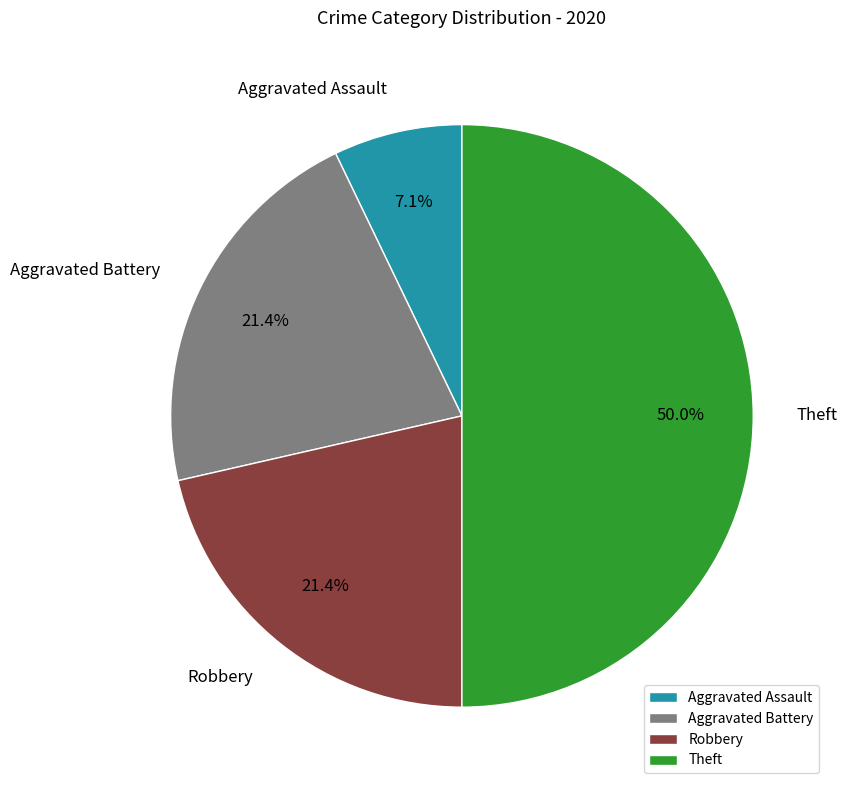

To the nearest percent, what portion does Robbery represent?

21%